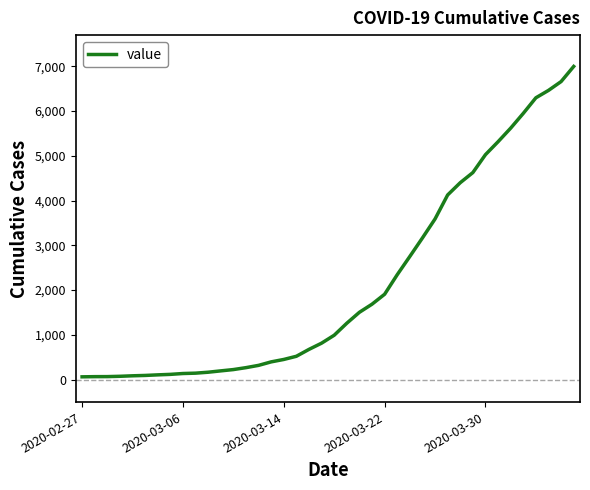

Does the chart have visible grid lines?

No